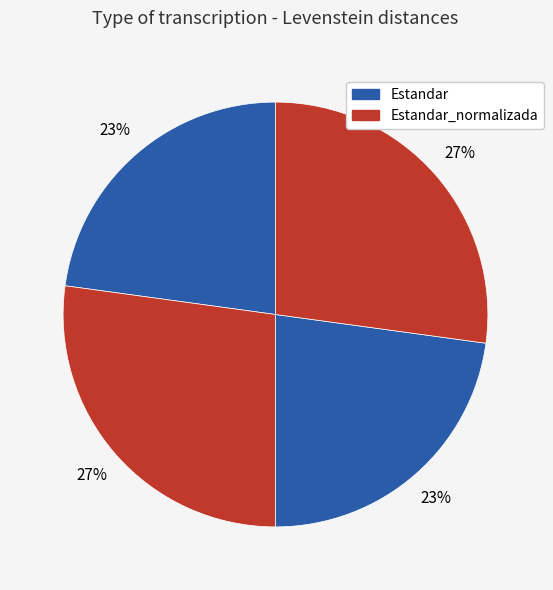

How many slices are in this pie chart?

4